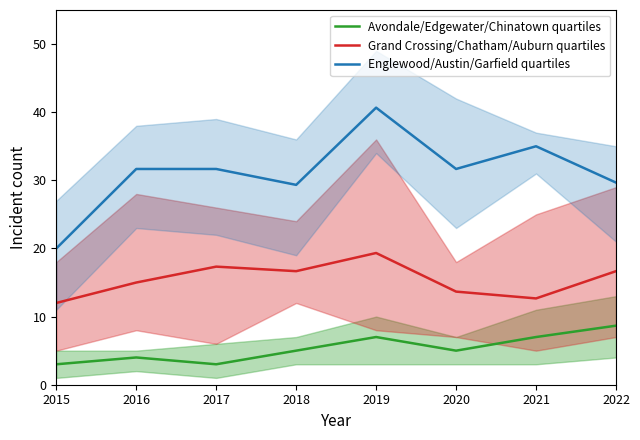

True or false: Englewood/Austin/Garfield quartiles has a value of 31.7 at 2017.

True